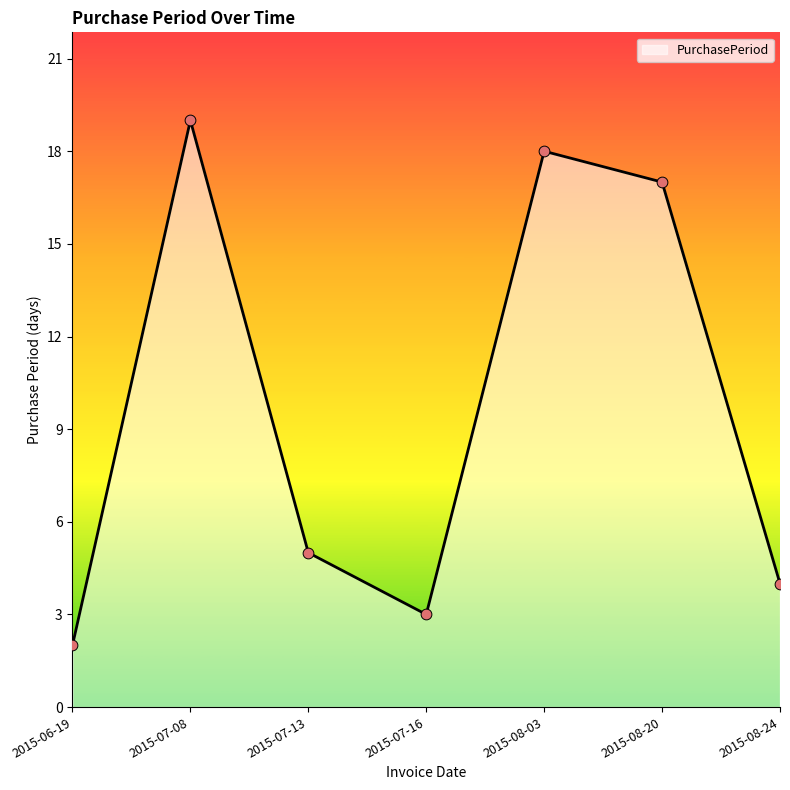

What is the change in value from 2015-06-19 to 2015-08-24?

+2